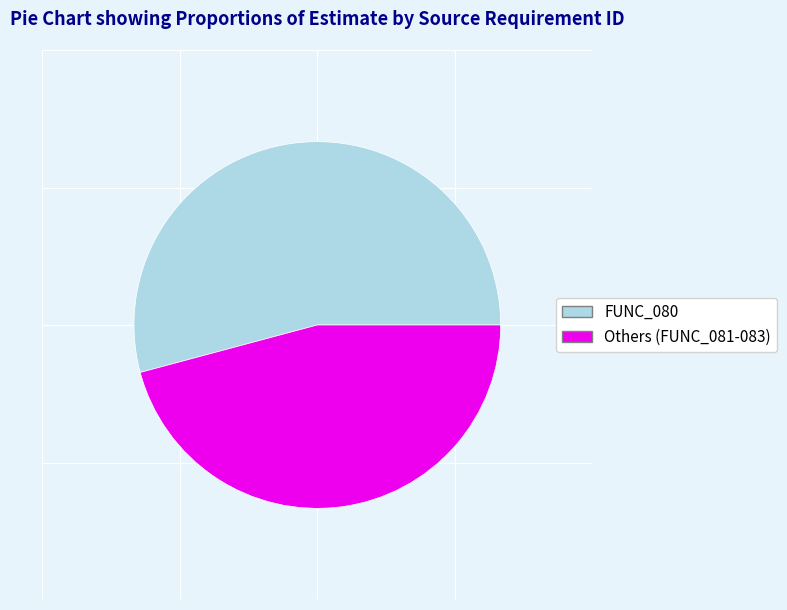

Between FUNC_080 and Others (FUNC_081-083), which is larger?

FUNC_080